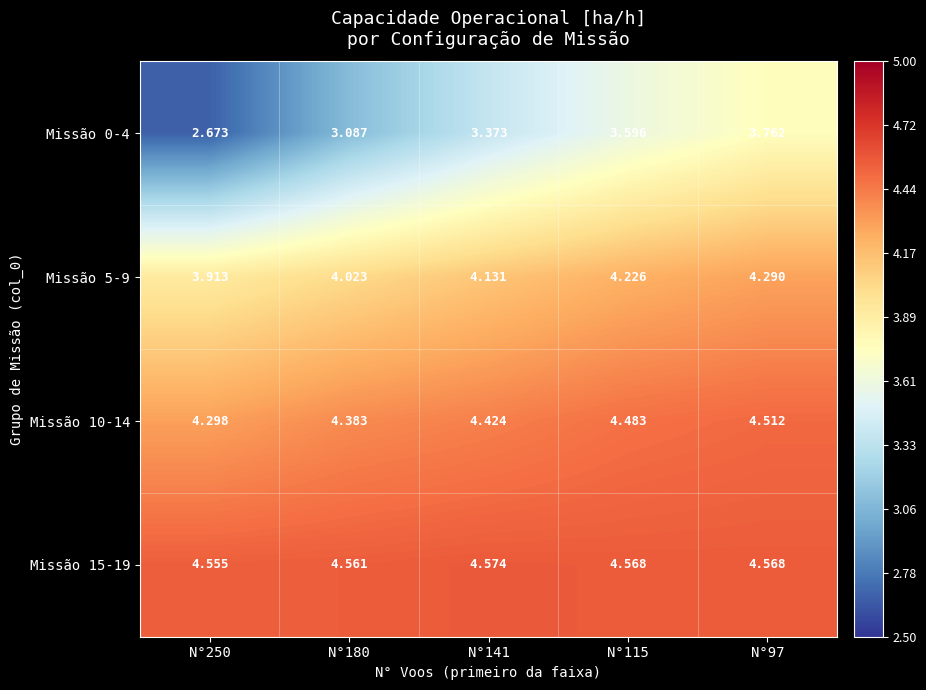

How many series are shown in this chart?

4